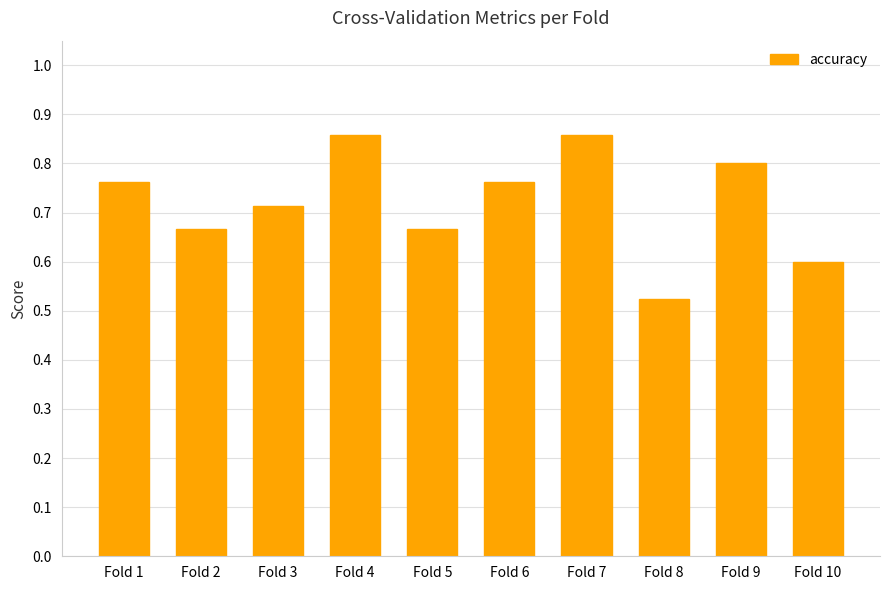

What is the difference between the second highest and second lowest values?

0.3